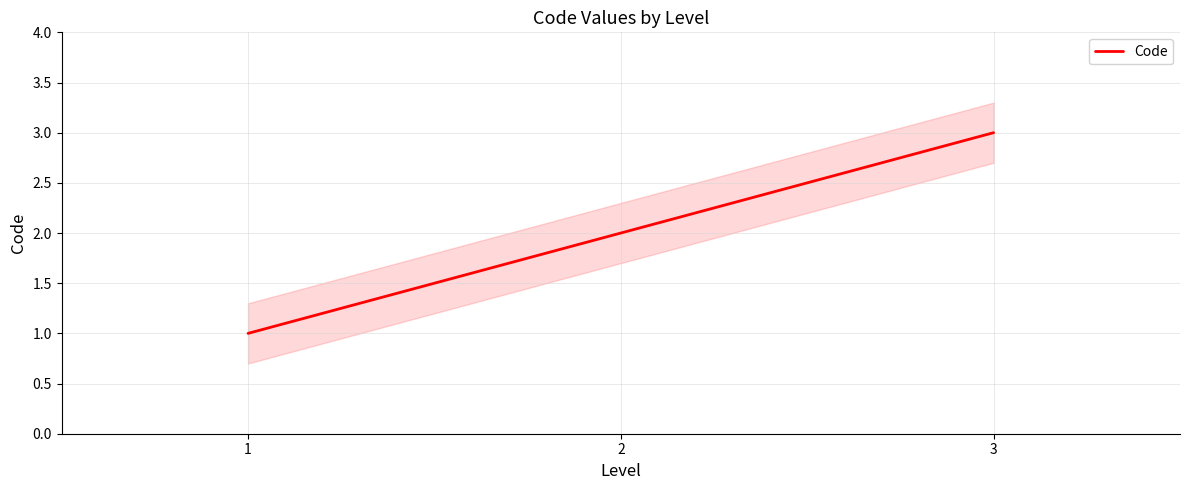

Reading left to right, extract all data points from this chart.

1	2	3